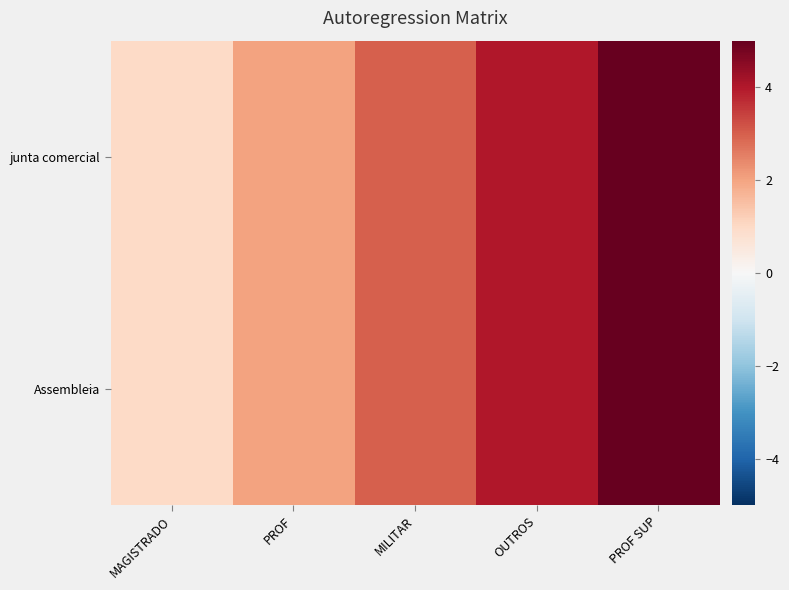

Is the value of Assembleia at OUTROS greater than the value of junta comercial at MAGISTRADO?

Yes